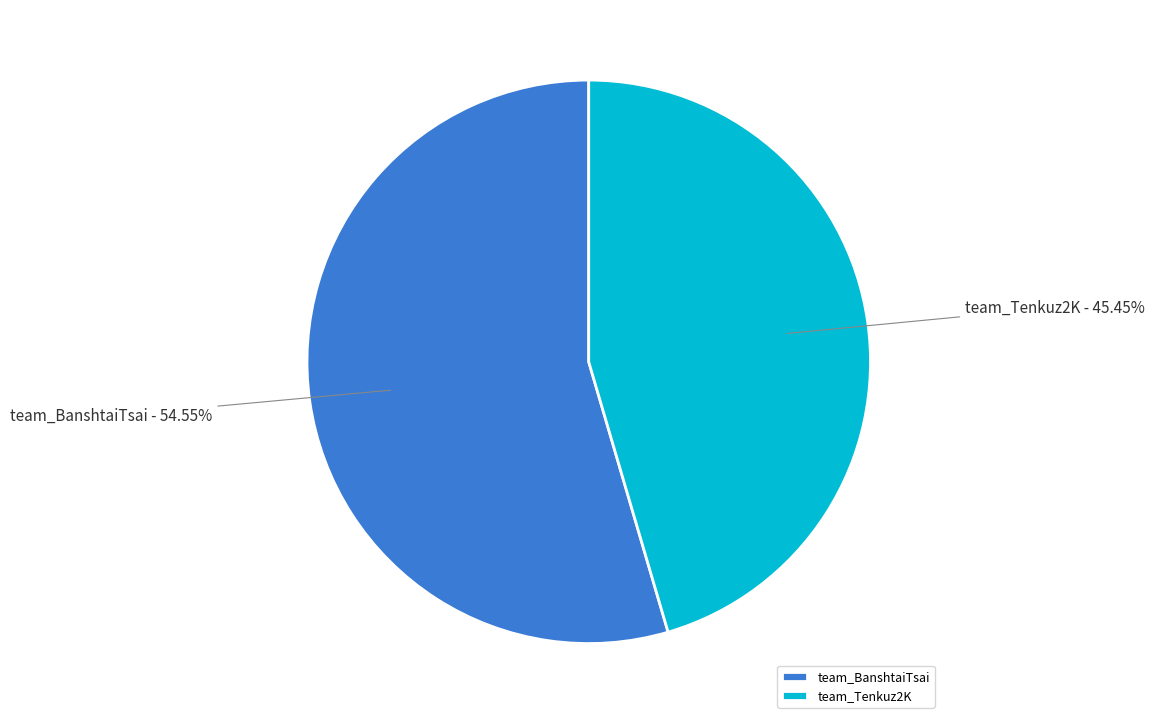

To the nearest percent, what is the difference between the largest and smallest slice percentages?

9%